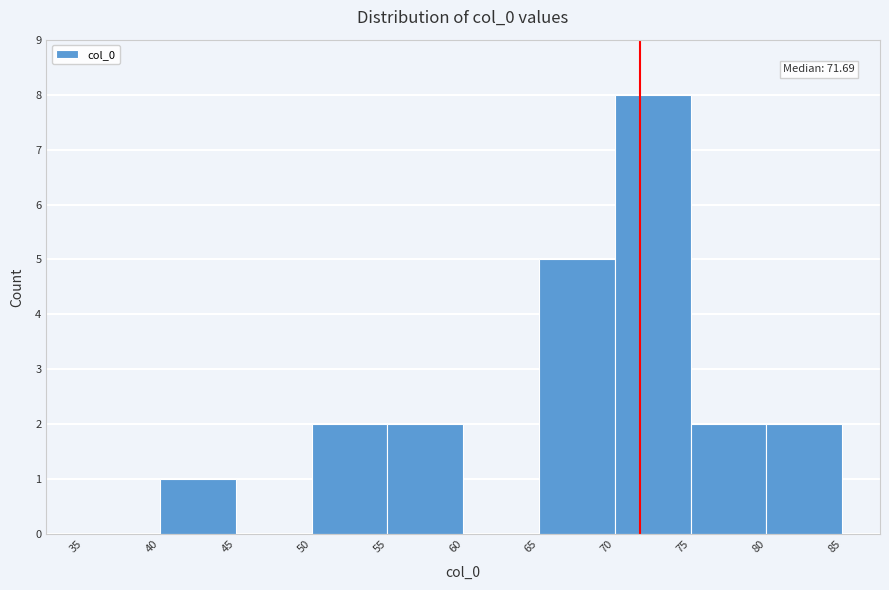

Over which range of the x-axis is the bar tallest?

70 to 75